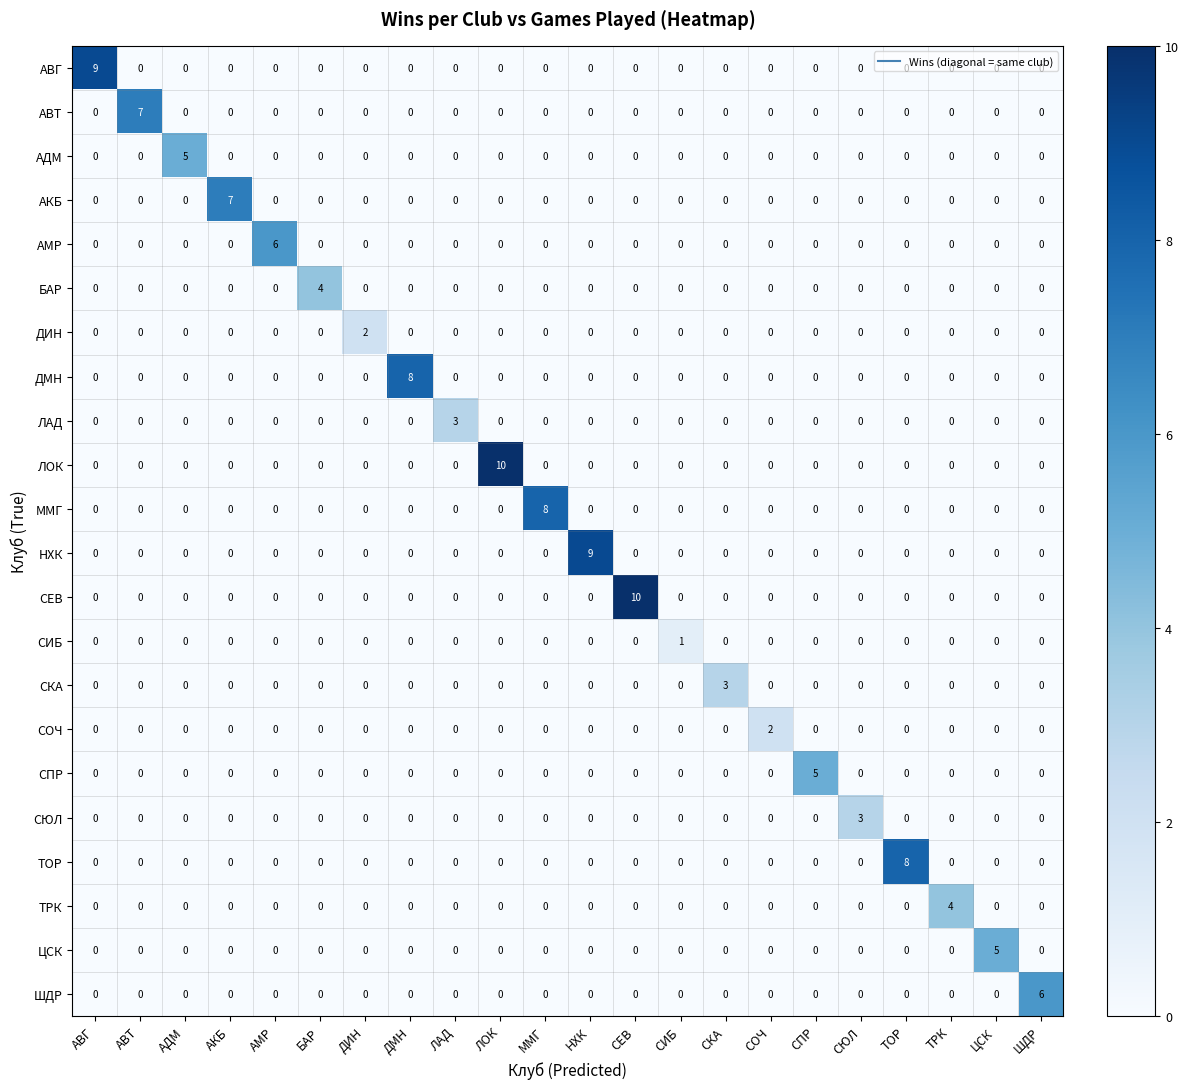

What is the spread (max minus min) of values at СКА?

3